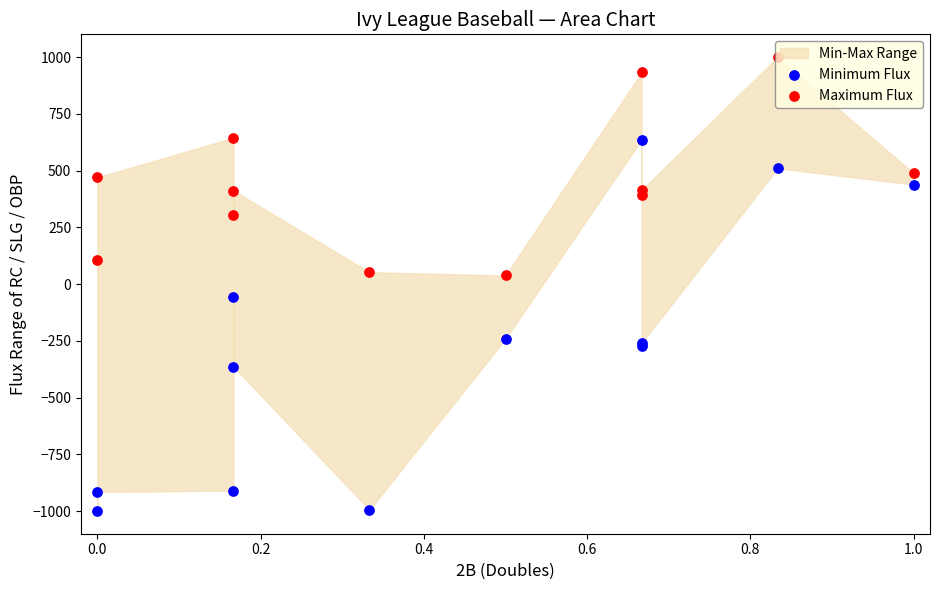

Which series has the largest Y range (max minus min)?

Minimum Flux